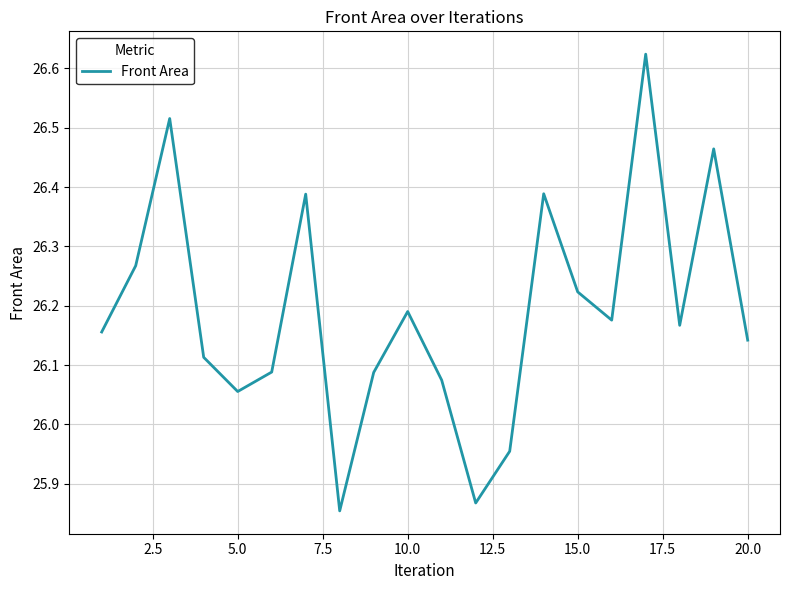

What is the difference between the maximum and minimum values?

0.8